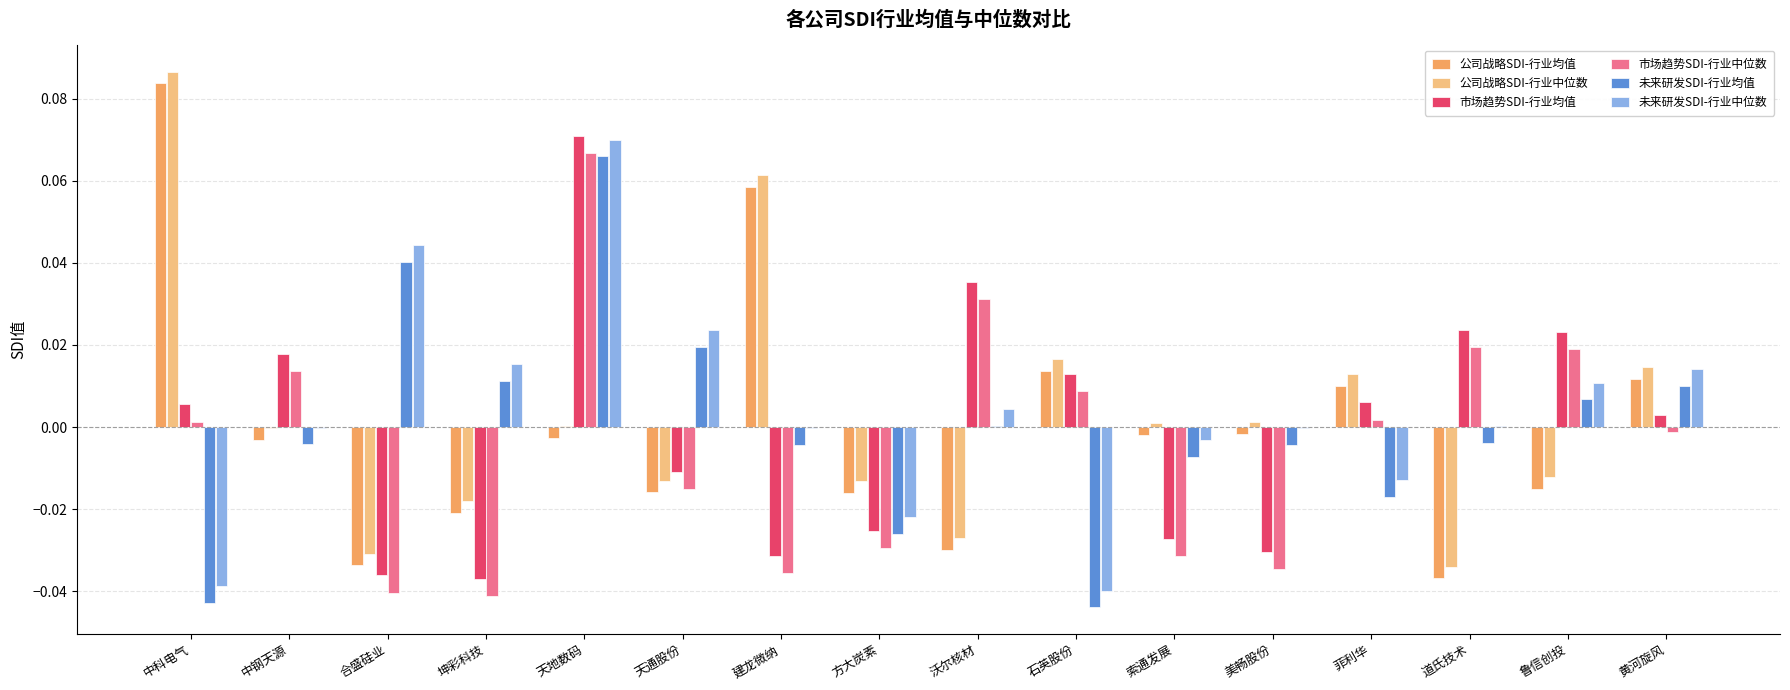

How many groups of bars are there?

16